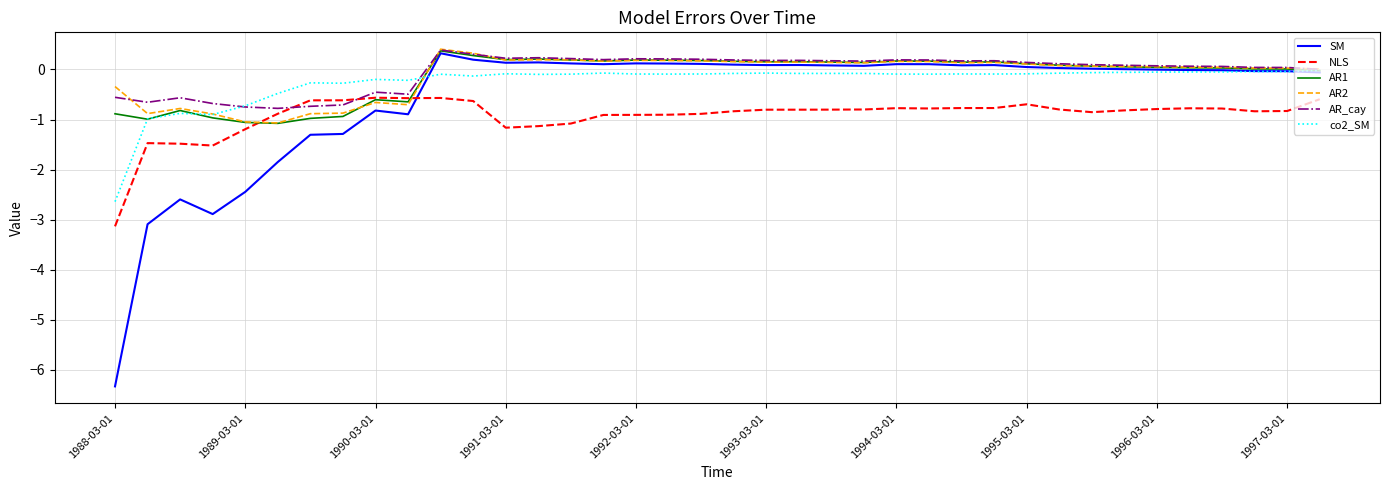

What is the minimum value shown in the chart?

-6.3